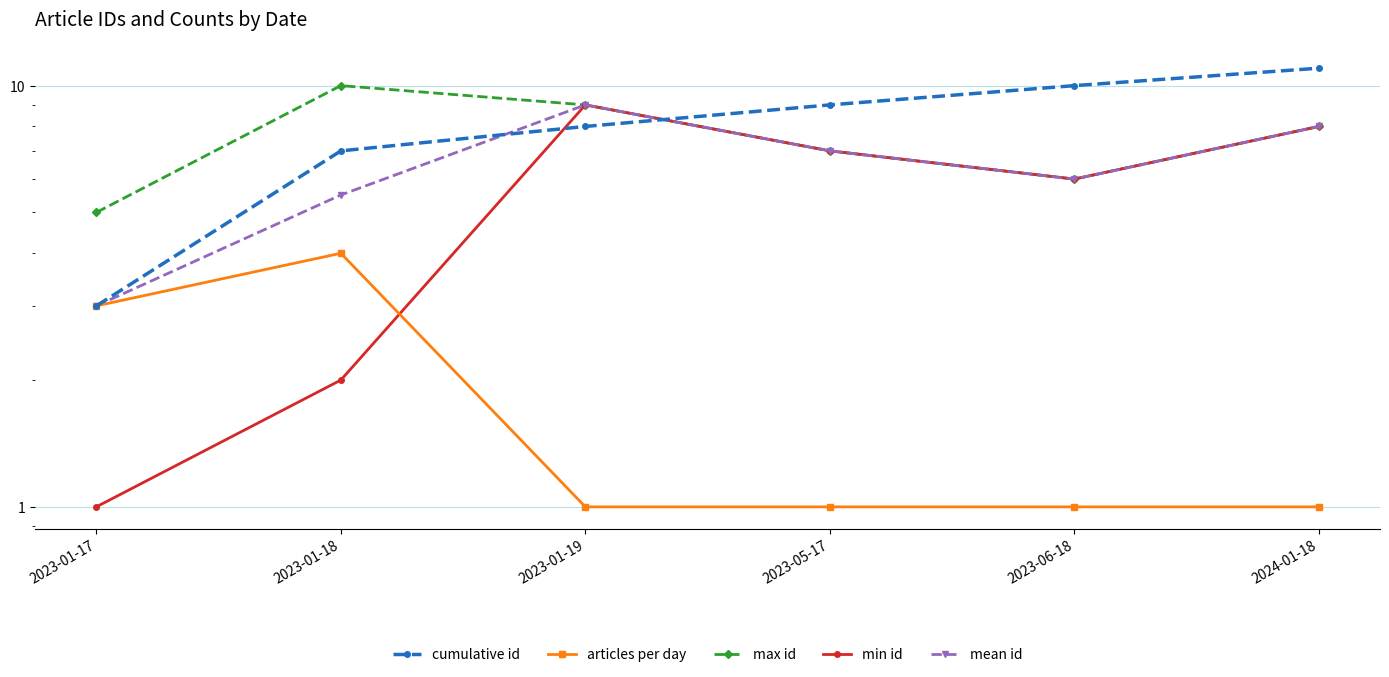

Which series has the largest total across all categories?

cumulative id